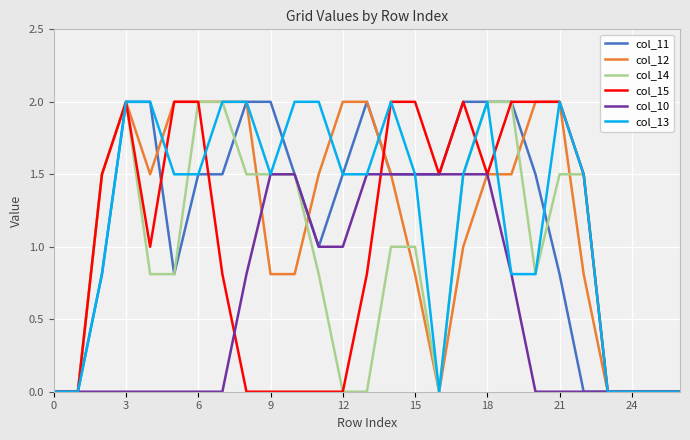

What is the difference between the maximum and second lowest values in the col_13 series?

2.0